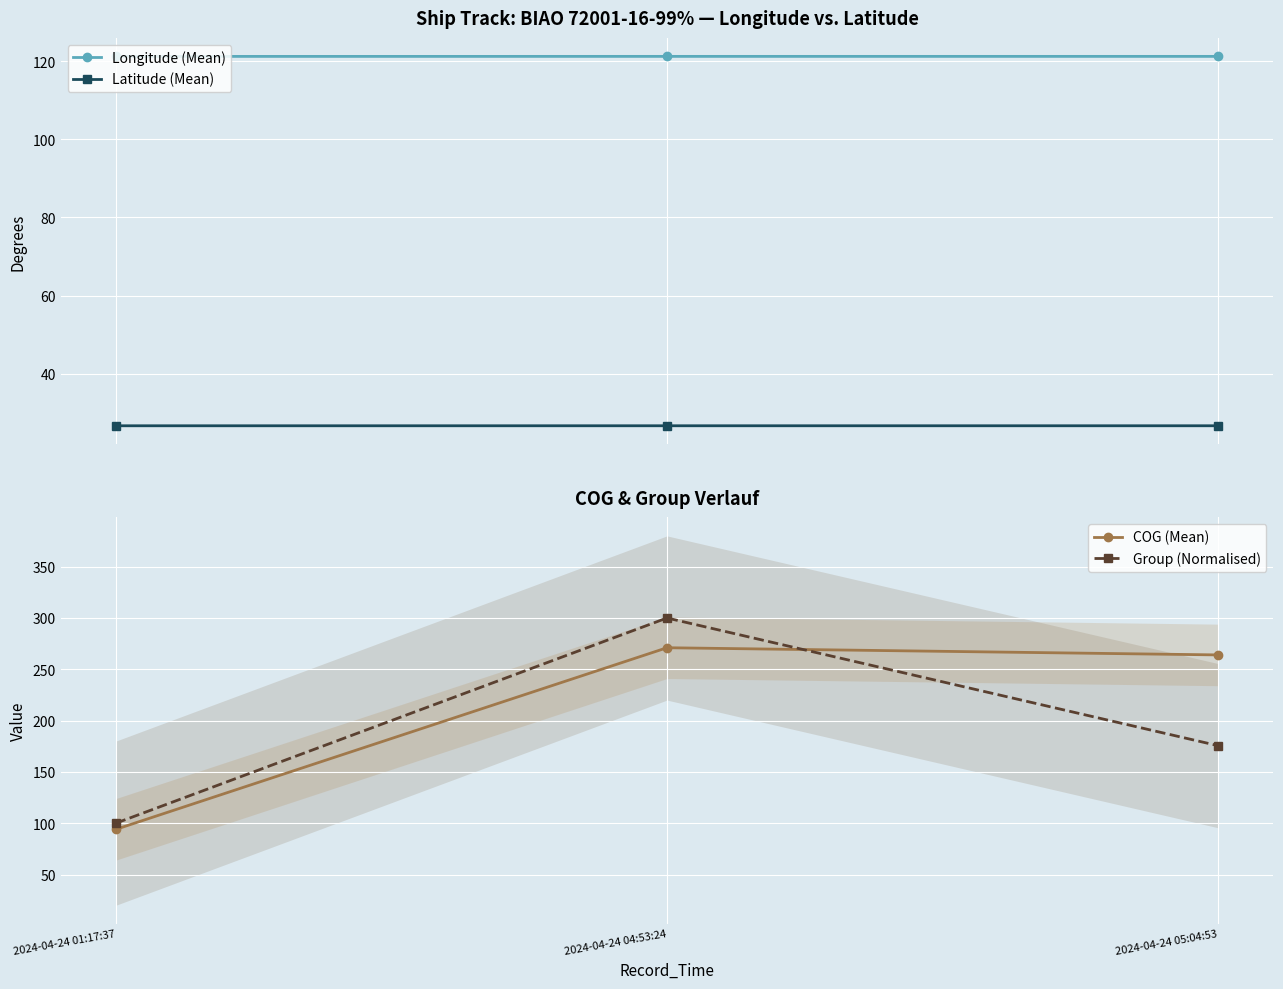

Rank the series at 2024-04-24 01:17:37 from lowest to highest value.

Latitude (Mean), COG (Mean), Group (Normalised), Longitude (Mean)